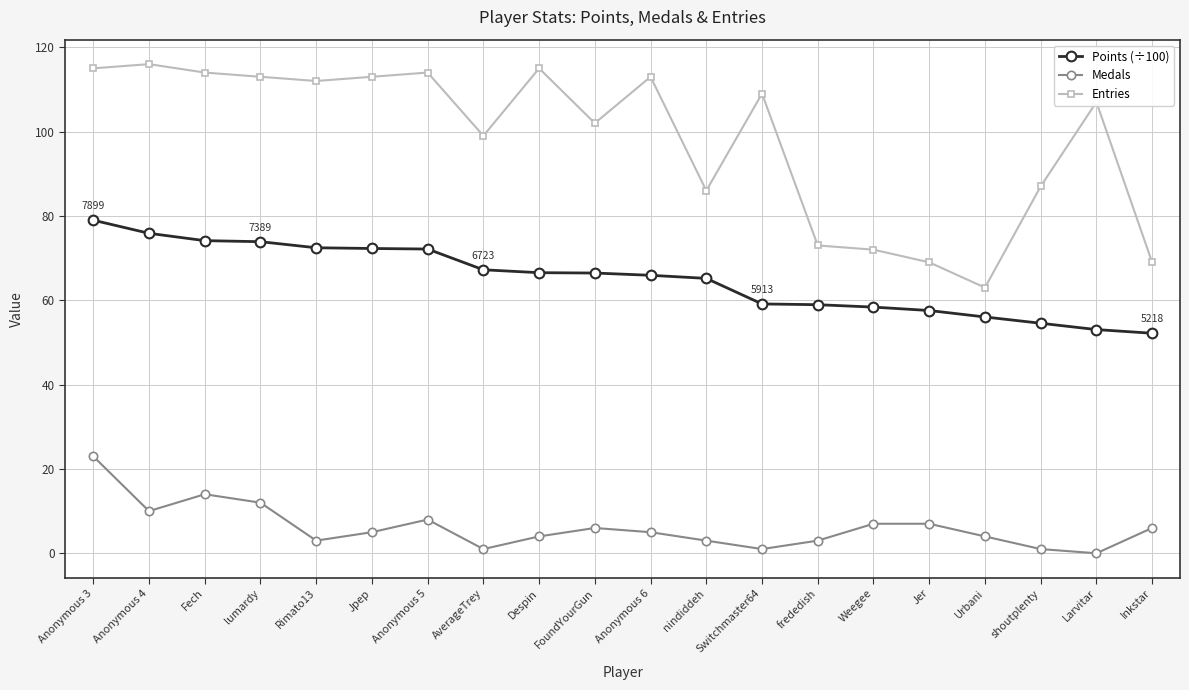

True or false: Medals and Points (÷100) intersect in this chart.

False